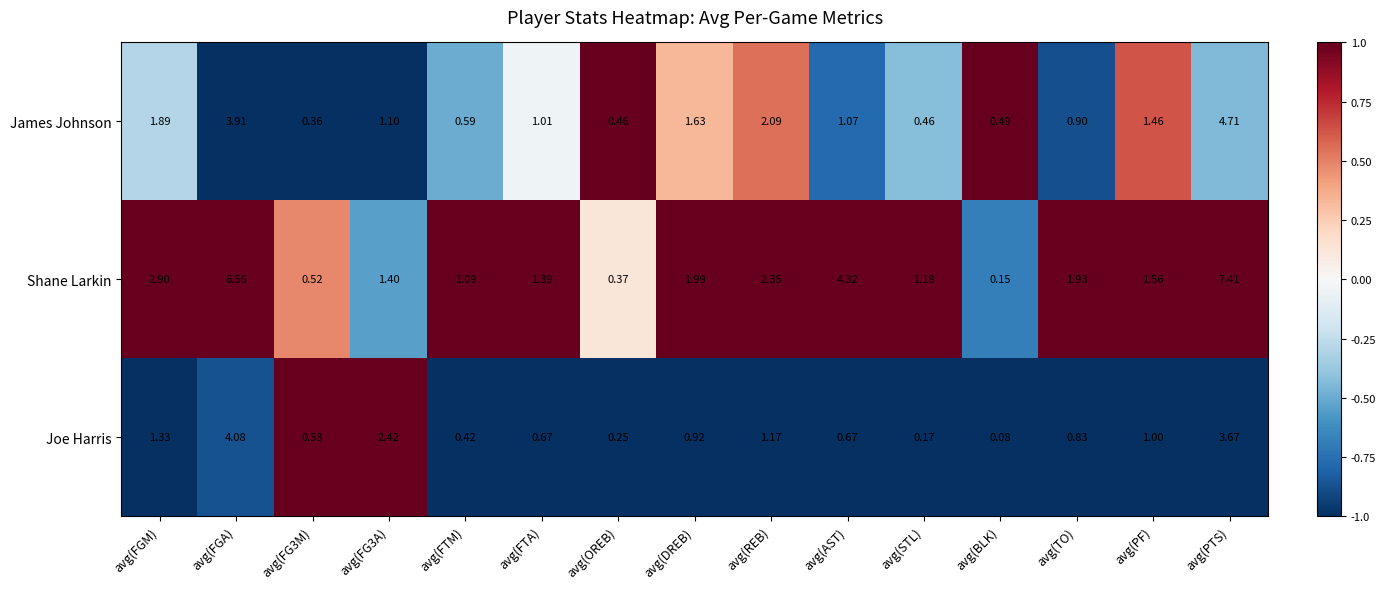

Which label corresponds to the smallest value in the chart?

avg(BLK)